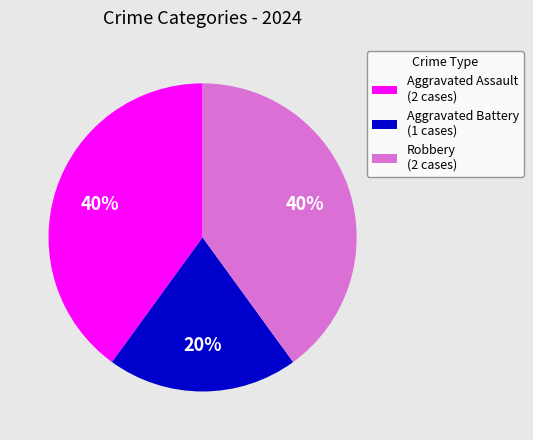

Is the sum of Robbery (2 cases) and Aggravated Assault (2 cases) greater than half?

Yes